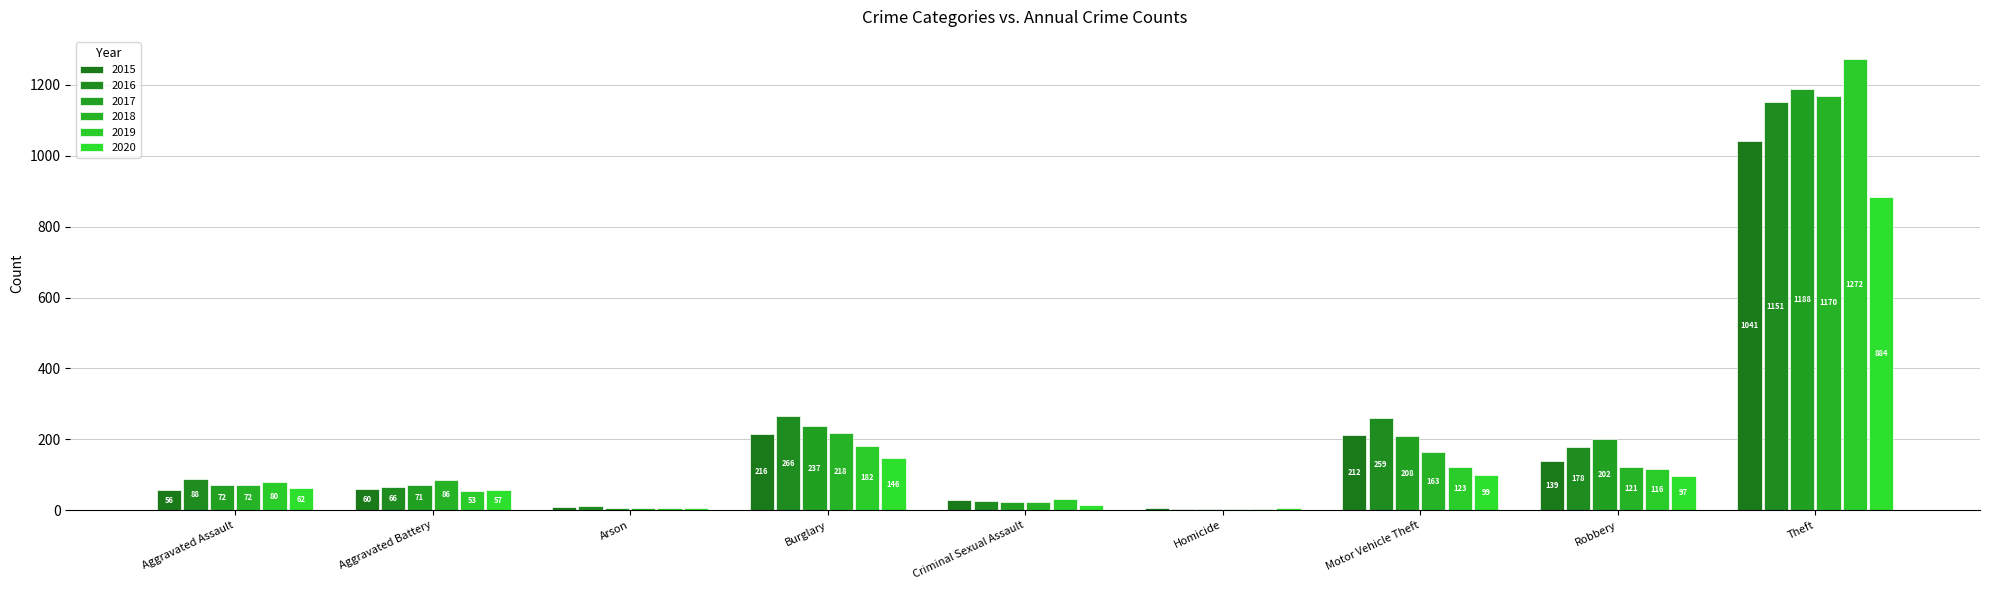

Rank the categories by 2017 value from lowest to highest.

Homicide, Arson, Criminal Sexual Assault, Aggravated Battery, Aggravated Assault, Robbery, Motor Vehicle Theft, Burglary, Theft